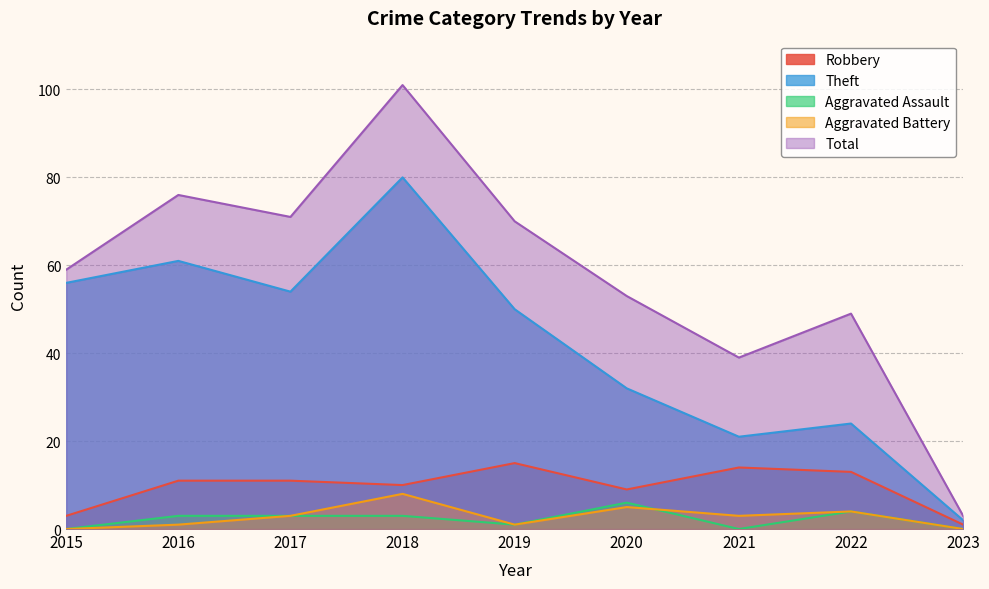

Where does the Theft series first go above 50?

2015